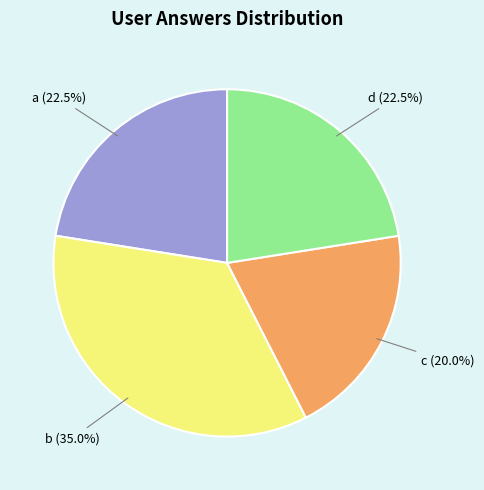

Count the number of slices in the pie.

4